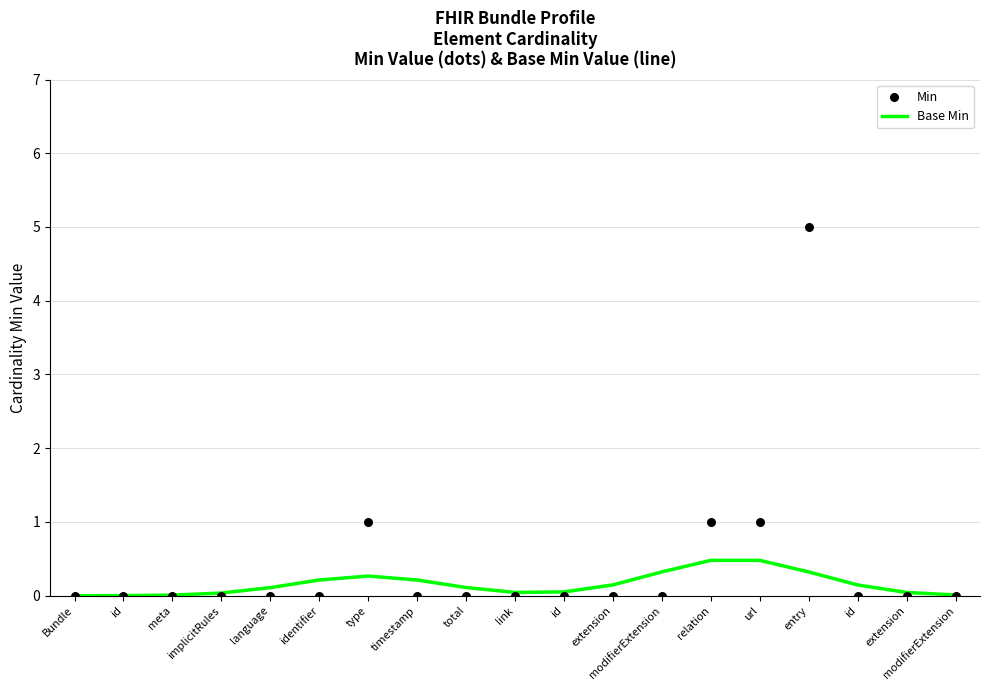

Which series has the largest total across all categories?

Min